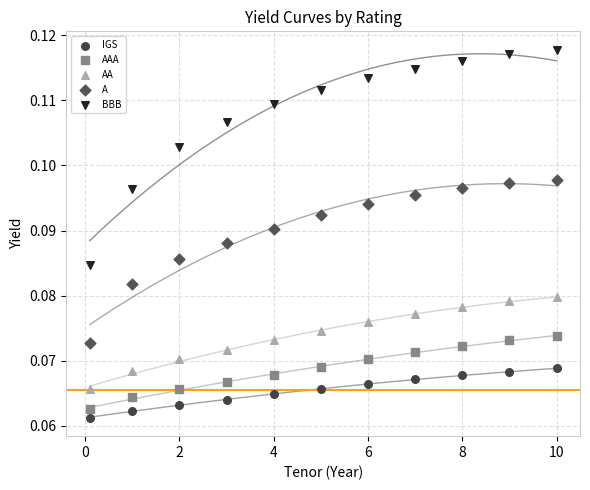

What are all the series names shown in the legend?

IGS, AAA, AA, A, BBB